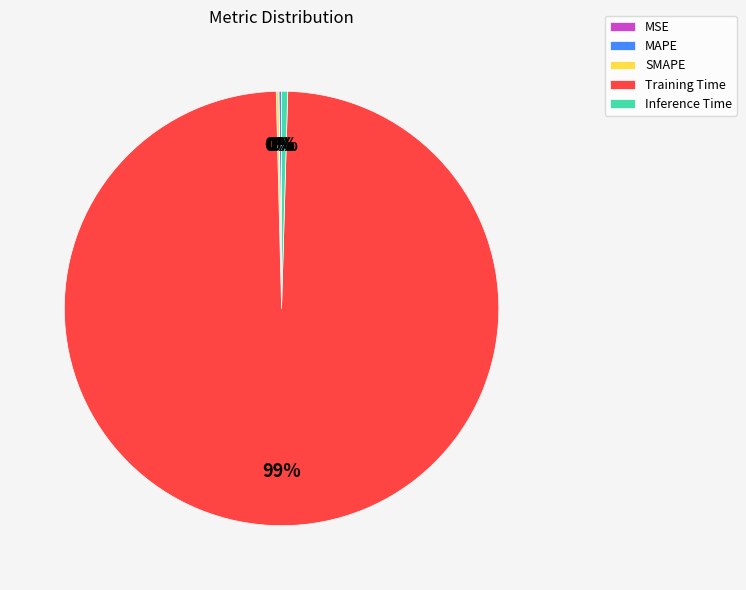

The Inference Time slice represents 0% of the pie. True or false?

True